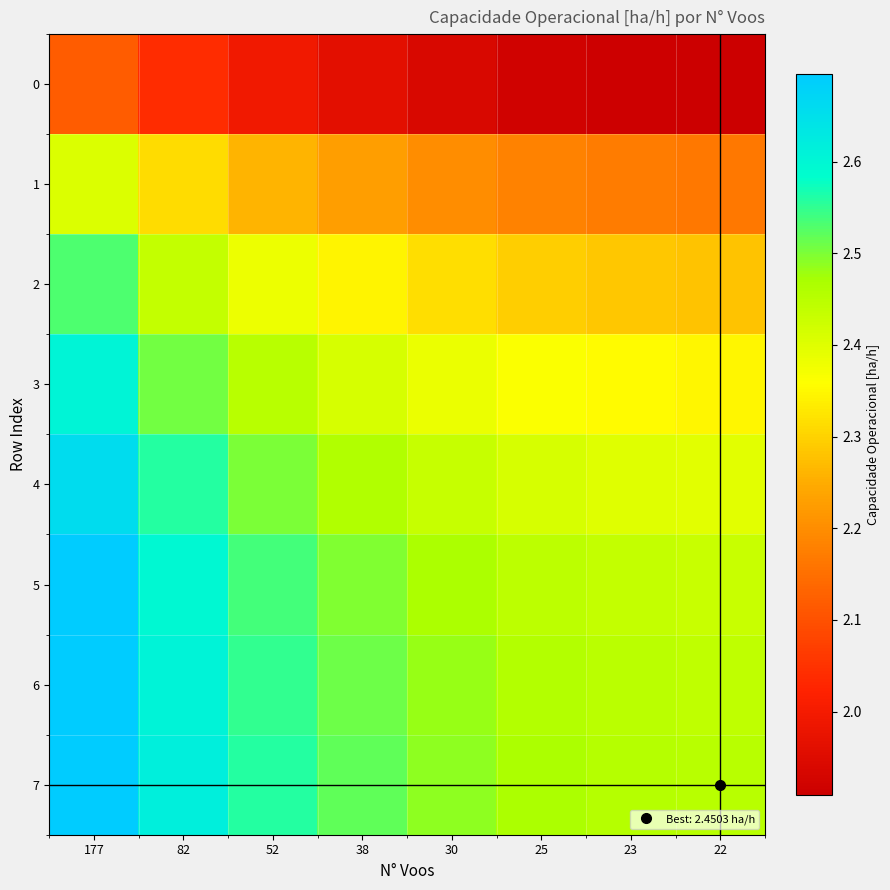

Reading left to right, extract all data points from this chart.

0: 177=2.1	82=2.0	52=2.0	38=2.0	30=1.9	25=1.9	23=1.9	22=1.9
1: 177=2.4	82=2.3	52=2.3	38=2.2	30=2.2	25=2.2	23=2.2	22=2.2
2: 177=2.5	82=2.4	52=2.4	38=2.3	30=2.3	25=2.3	23=2.3	22=2.3
3: 177=2.6	82=2.5	52=2.5	38=2.4	30=2.4	25=2.4	23=2.4	22=2.3
4: 177=2.7	82=2.6	52=2.5	38=2.5	30=2.4	25=2.4	23=2.4	22=2.4
5: 177=2.7	82=2.6	52=2.5	38=2.5	30=2.5	25=2.4	23=2.4	22=2.4
6: 177=2.7	82=2.6	52=2.5	38=2.5	30=2.5	25=2.5	23=2.4	22=2.4
7: 177=2.7	82=2.6	52=2.6	38=2.5	30=2.5	25=2.5	23=2.5	22=2.5